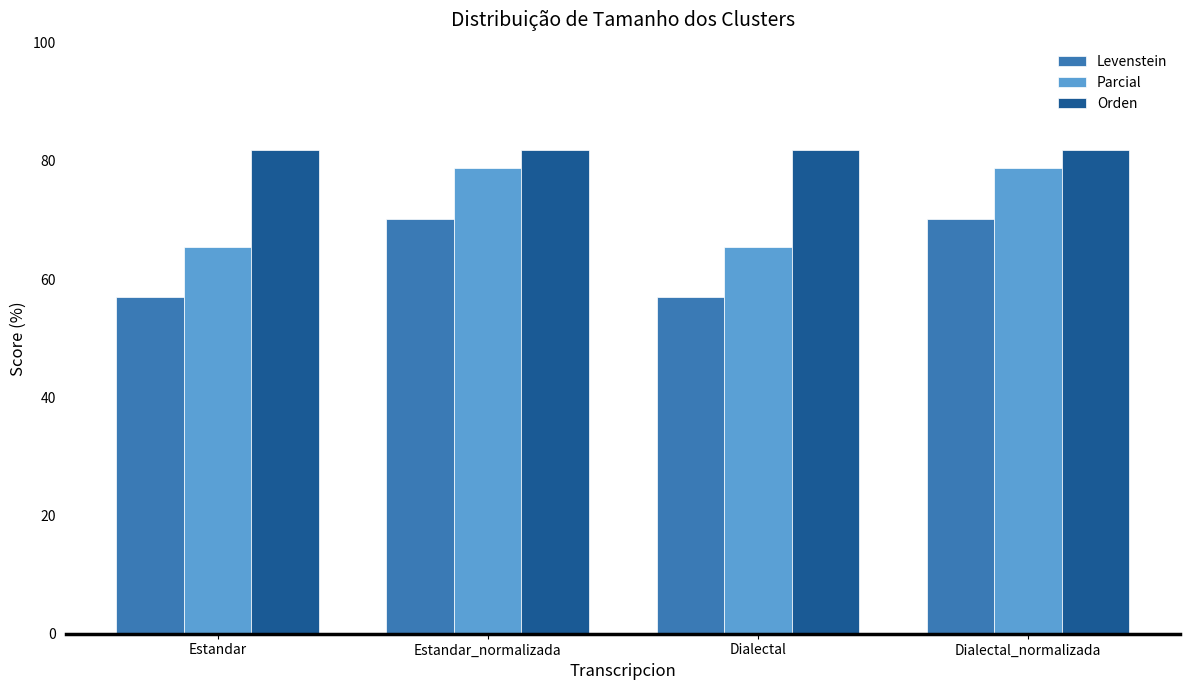

What value does the Parcial series have at Dialectal_normalizada?

78.8